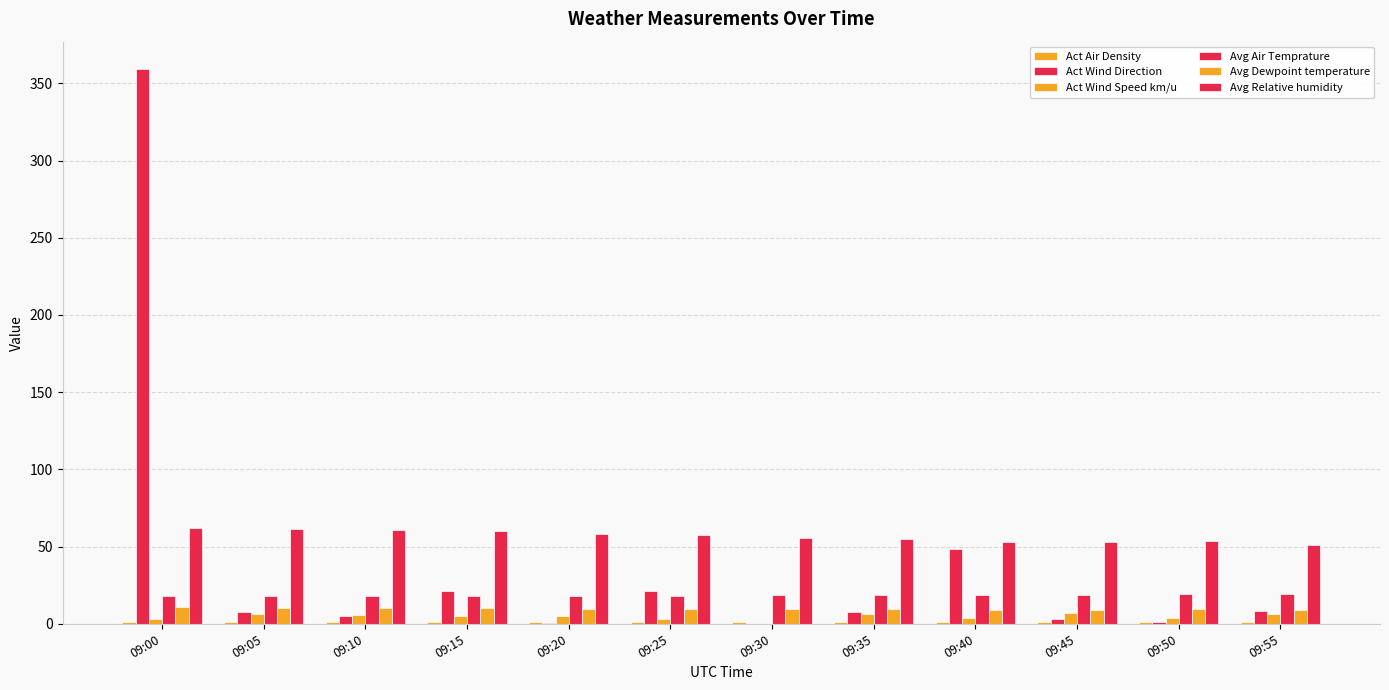

Are the bars horizontal?

No